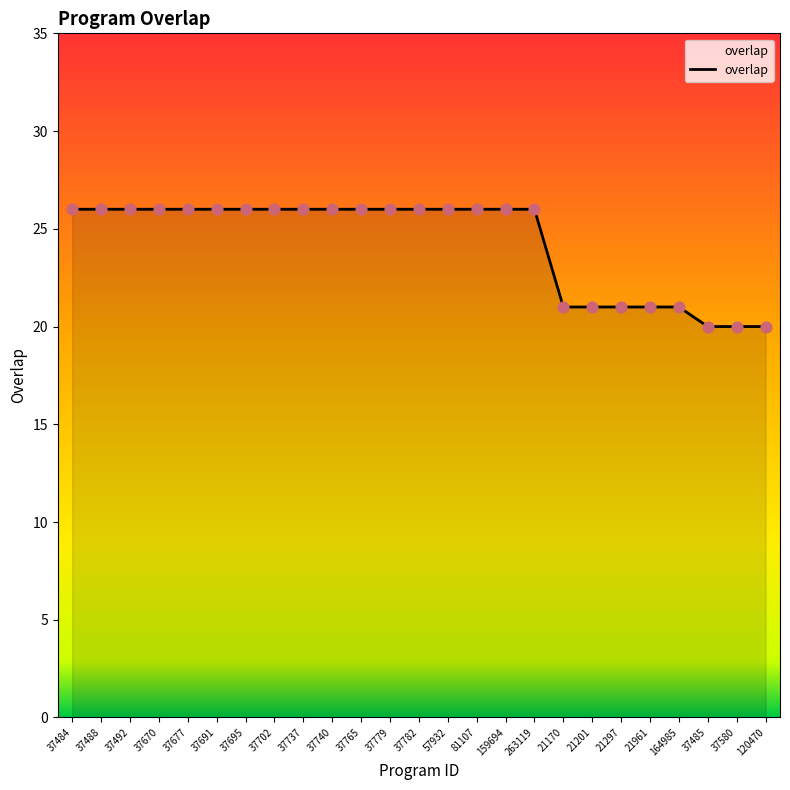

Approximately how many times larger is the value at 37677 compared to 81107?

1.0